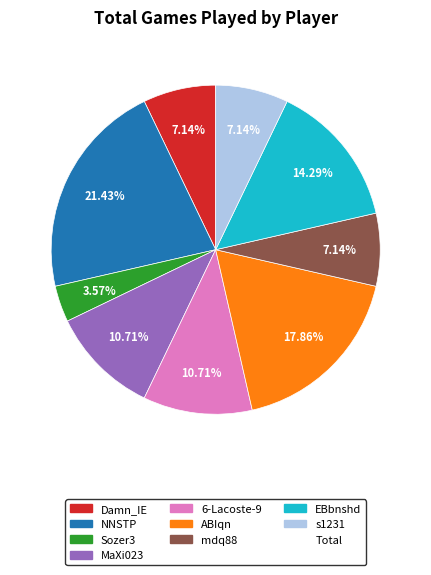

Does any single category account for the majority?

No